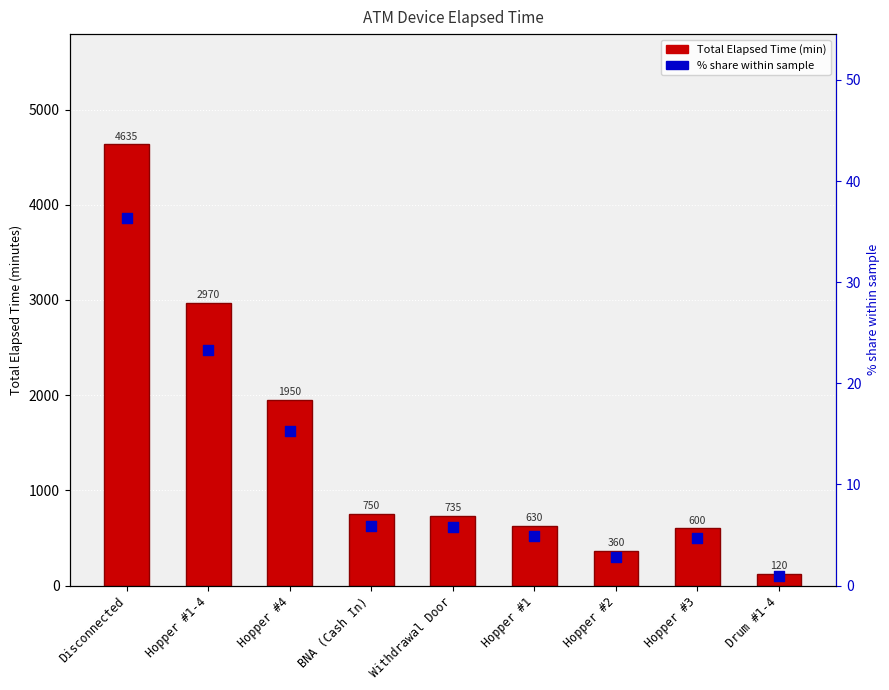

What is the total value across all series at Hopper #1?

634.9